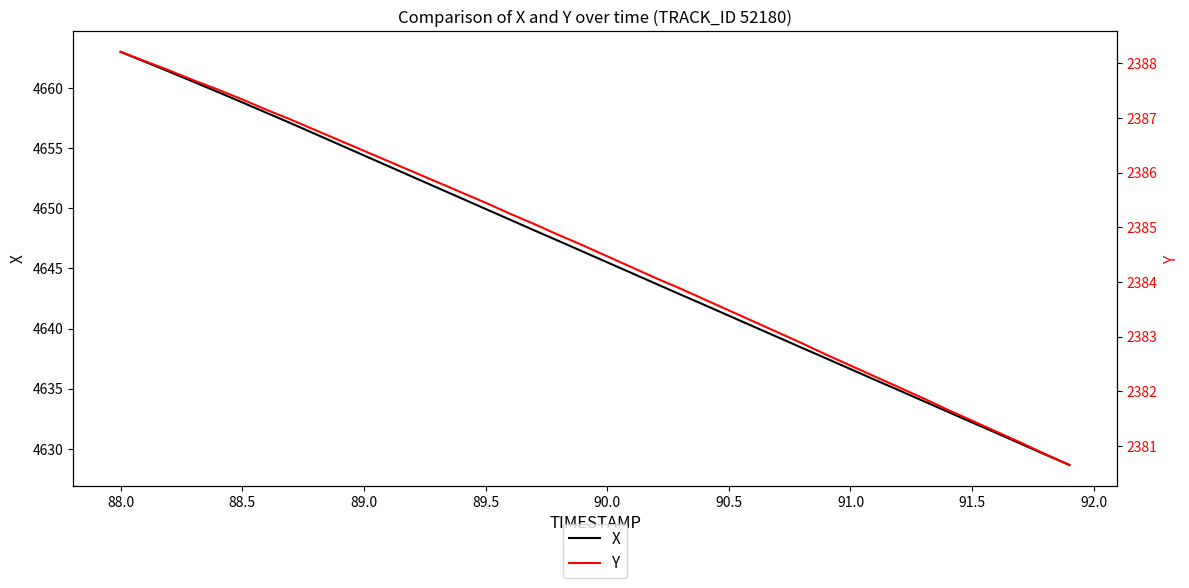

Does the chart have visible grid lines?

No